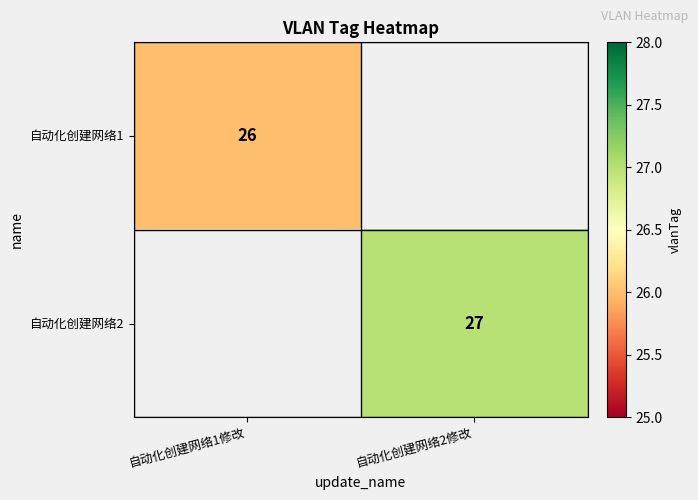

Which category has the highest value across all series?

自动化创建网络2修改